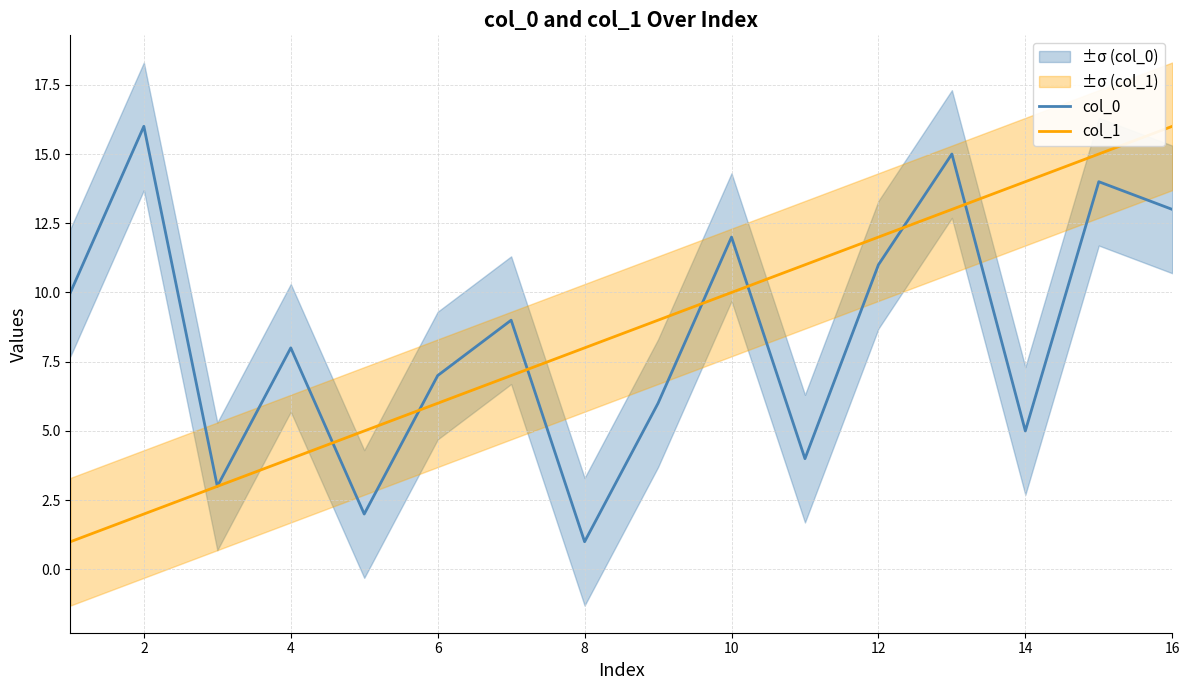

How many lines are shown in the chart?

2